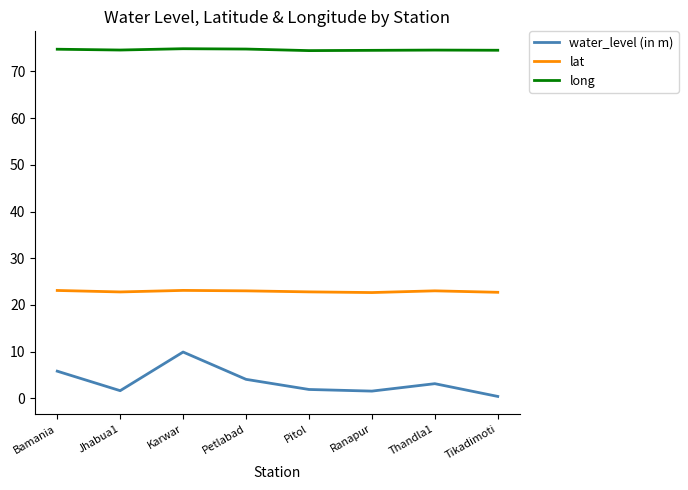

Rank the series by their maximum value, from lowest to highest.

water_level (in m), lat, long